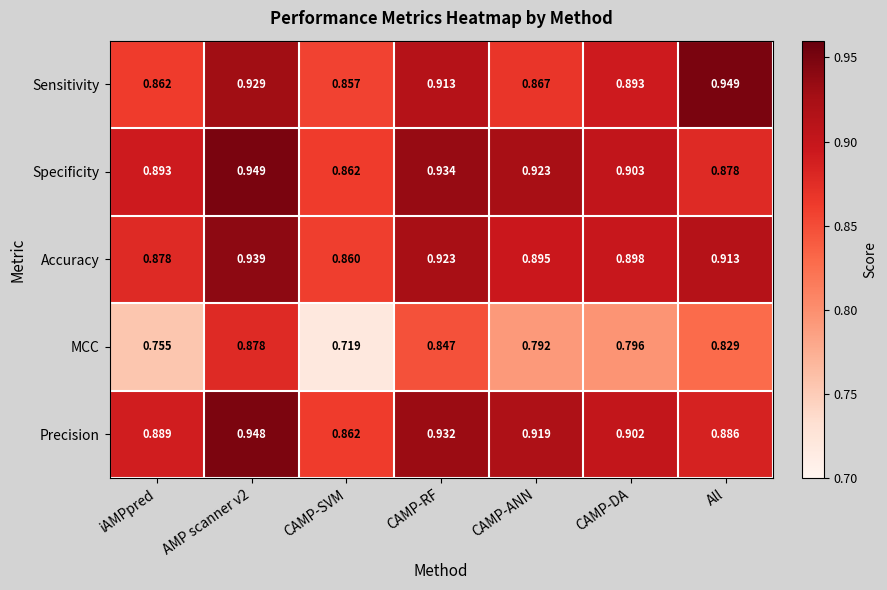

Which series has the largest total across all categories?

Specificity